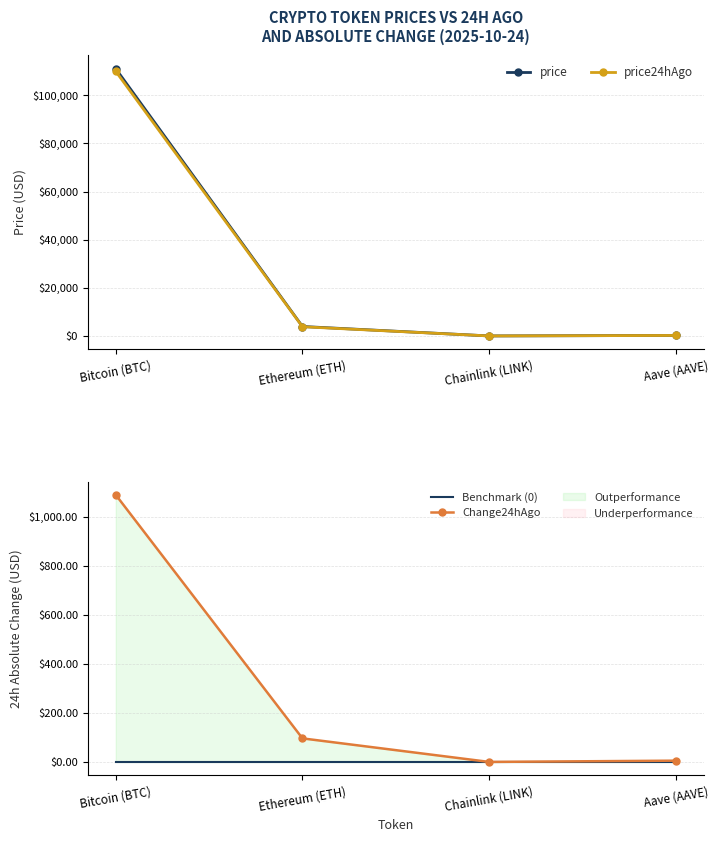

What is the label of the 2nd point from the left?

Ethereum (ETH)